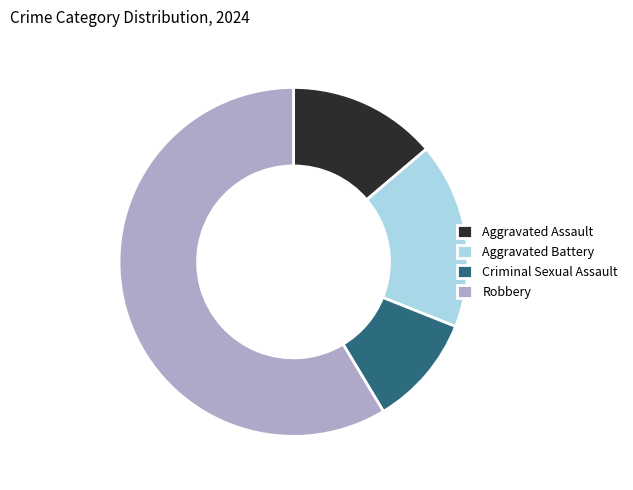

Which slice is the smallest?

Criminal Sexual Assault